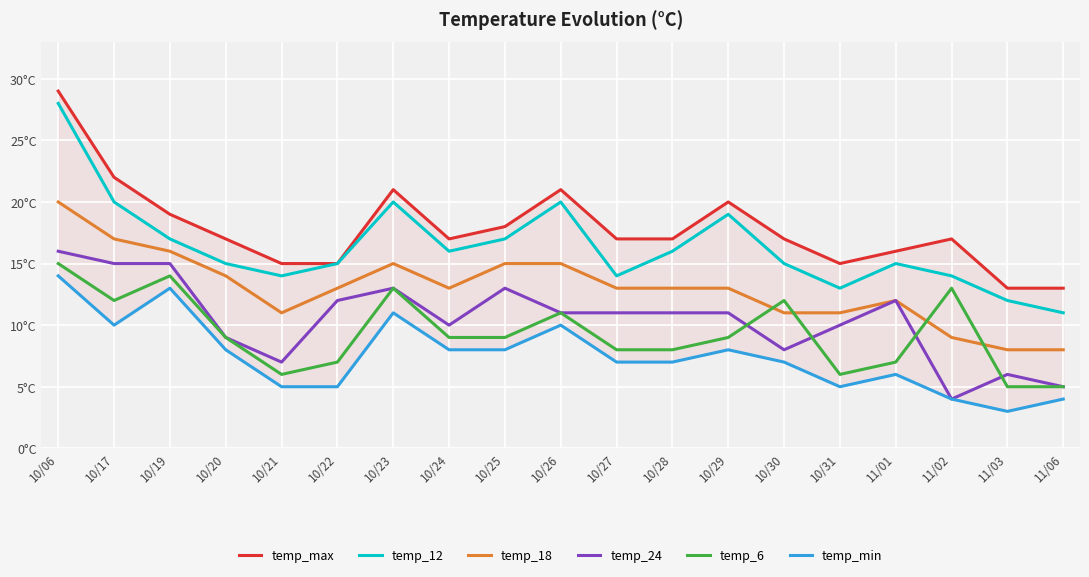

What is the difference between the temp_max values at 10/23 and 11/02?

4